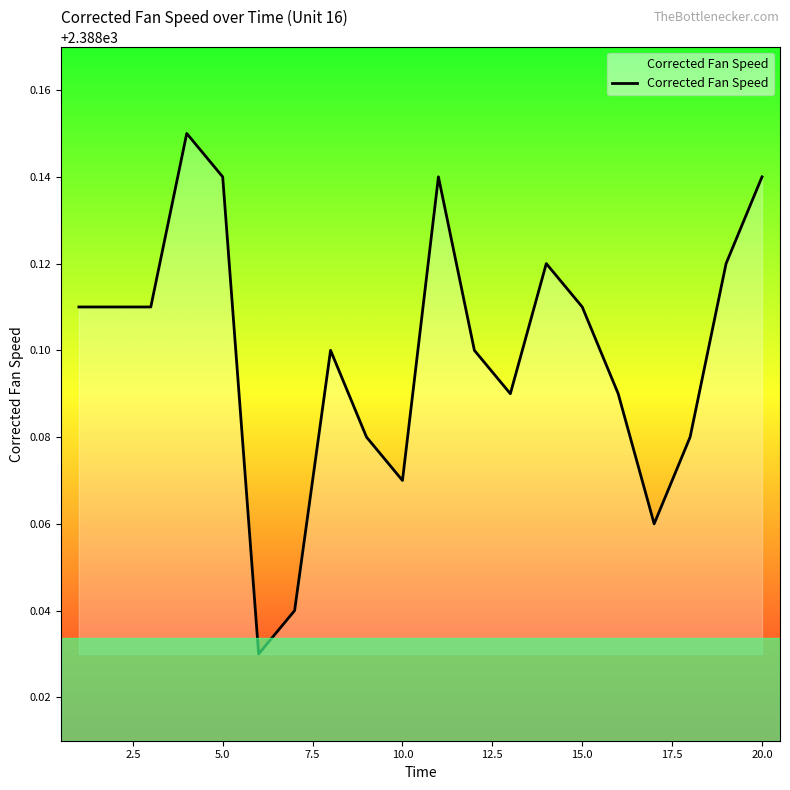

What is the value of the 2nd point from the left?

2388.1